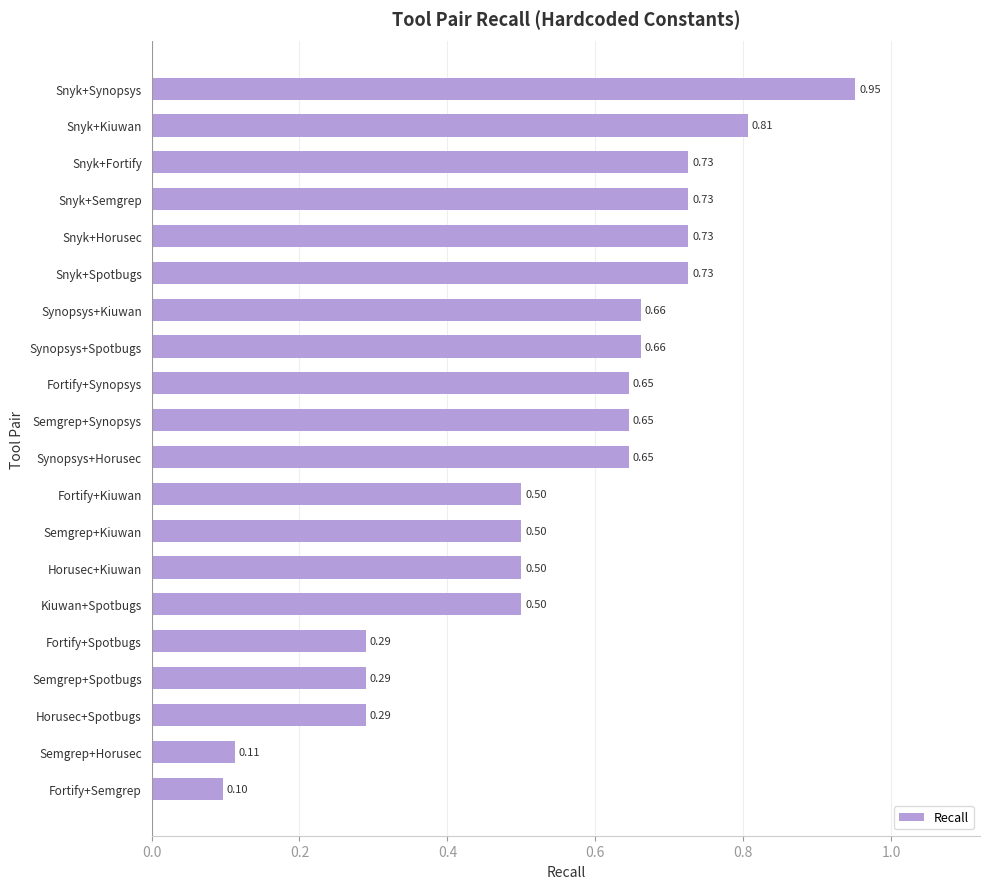

Are the bars horizontal?

Yes